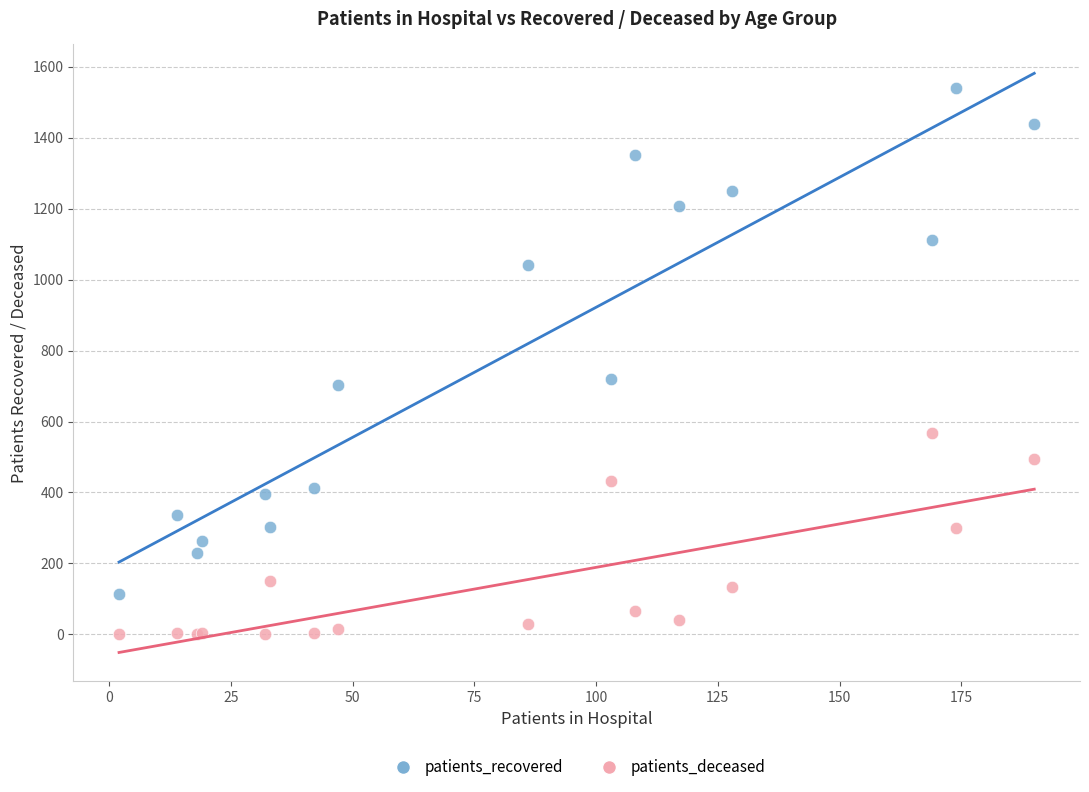

Which series contains the highest Y value?

patients_recovered